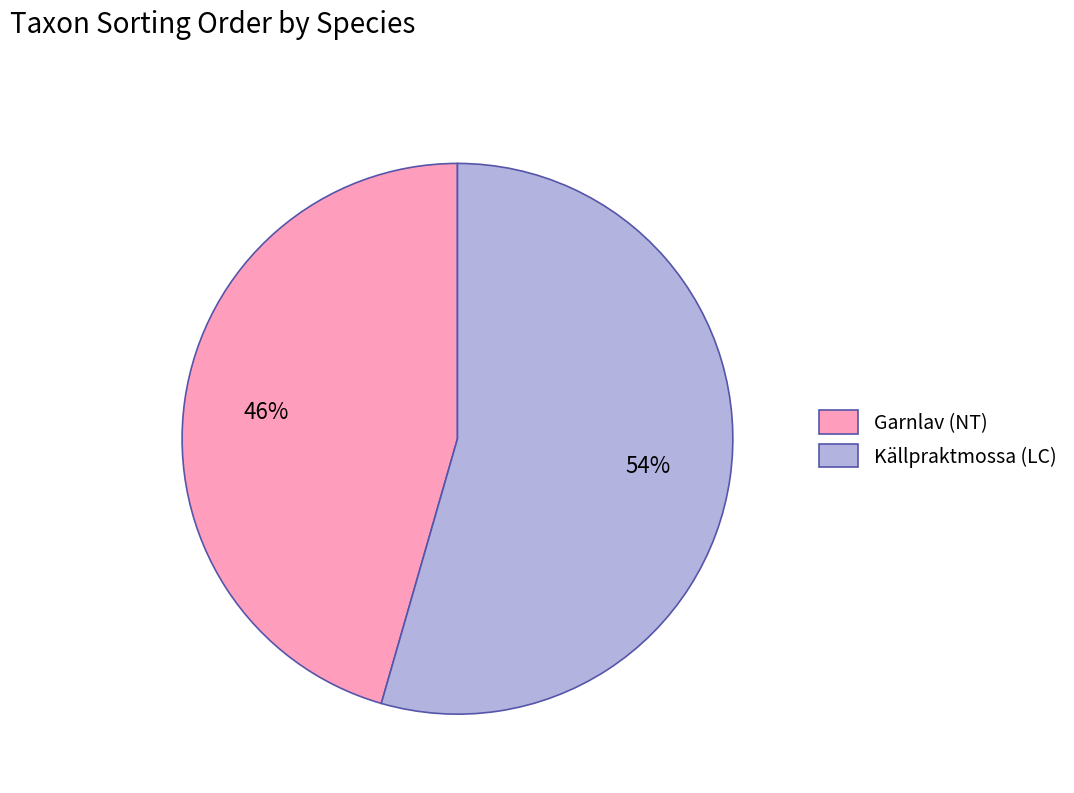

Rank the categories by value from lowest to highest.

Garnlav (NT), Källpraktmossa (LC)